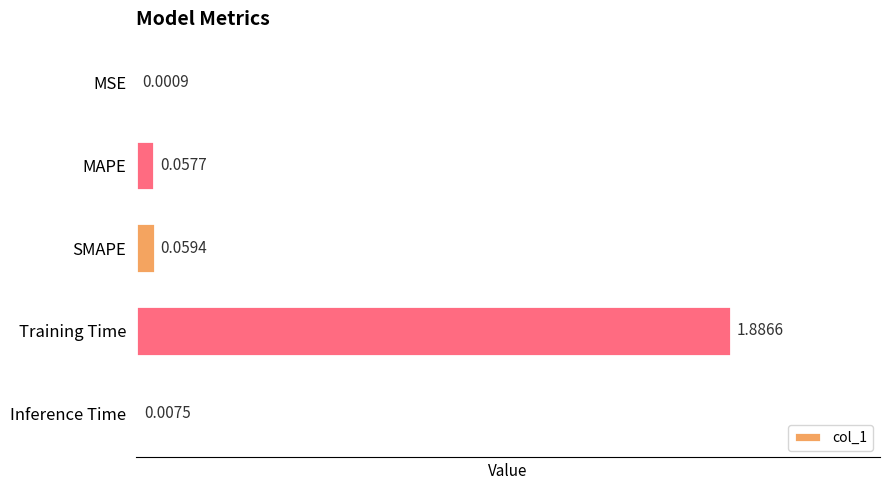

At which category does the chart reach its peak across all series?

Training Time